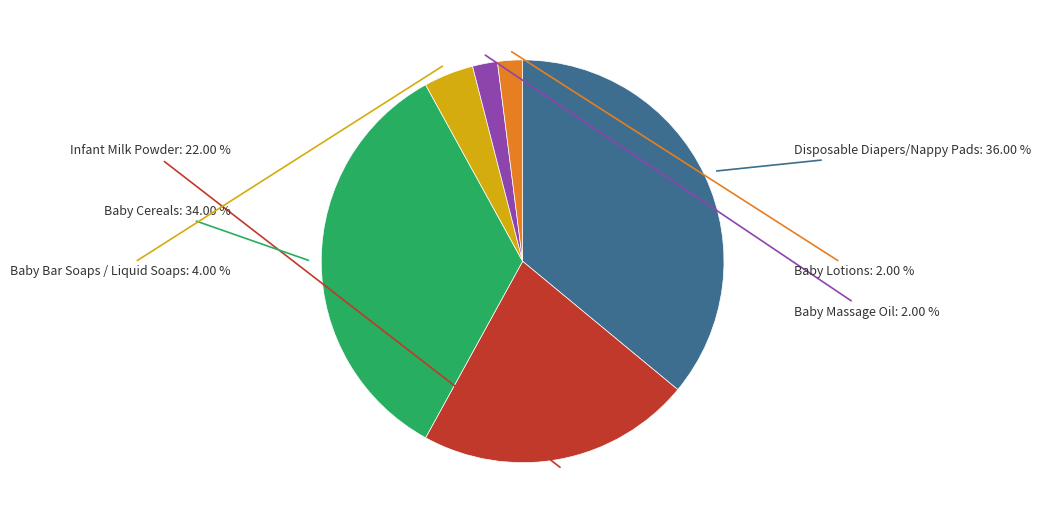

What is the ratio of the value at Baby Massage Oil to the value at Baby Lotions?

1.0